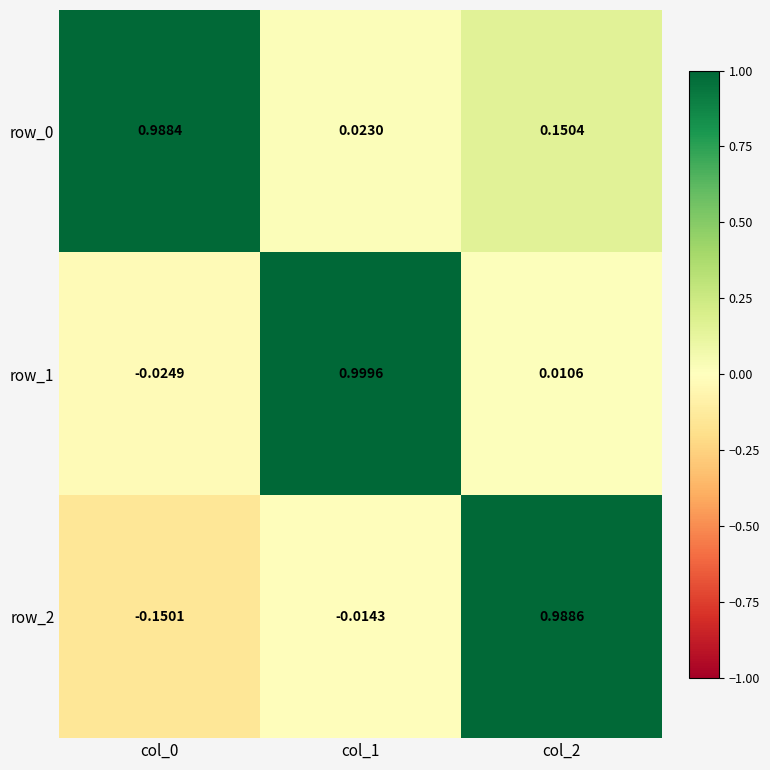

Is the value of row_0 at col_2 greater than the value of row_1 at col_2?

Yes